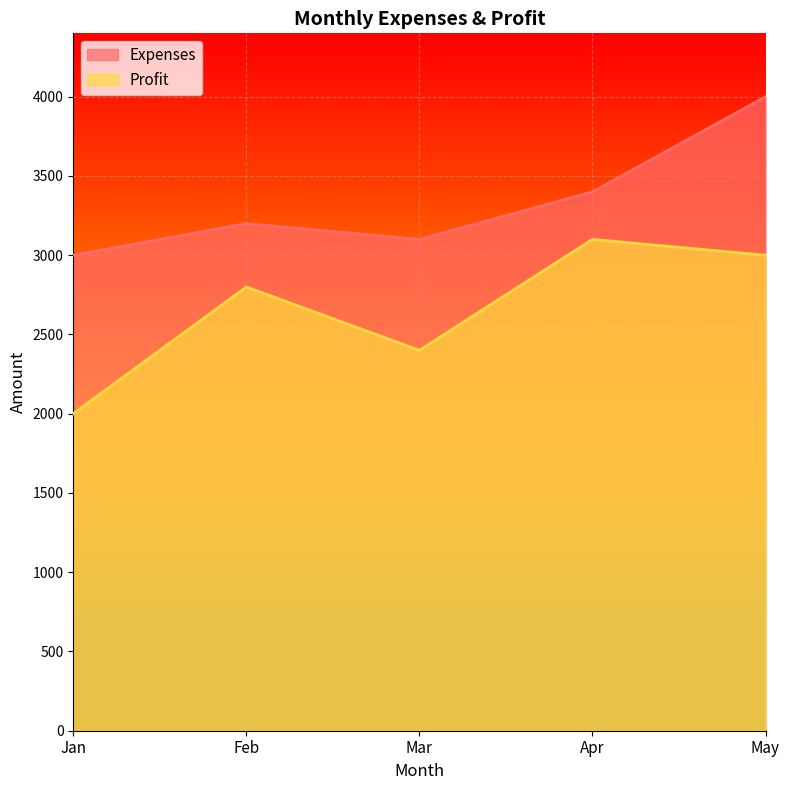

Which series changed the most between Jan and Mar?

Profit